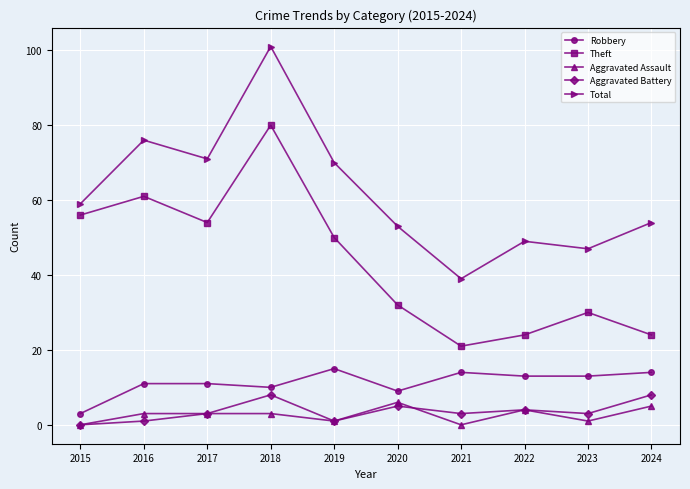

What is the total value across all series at 2018?

202